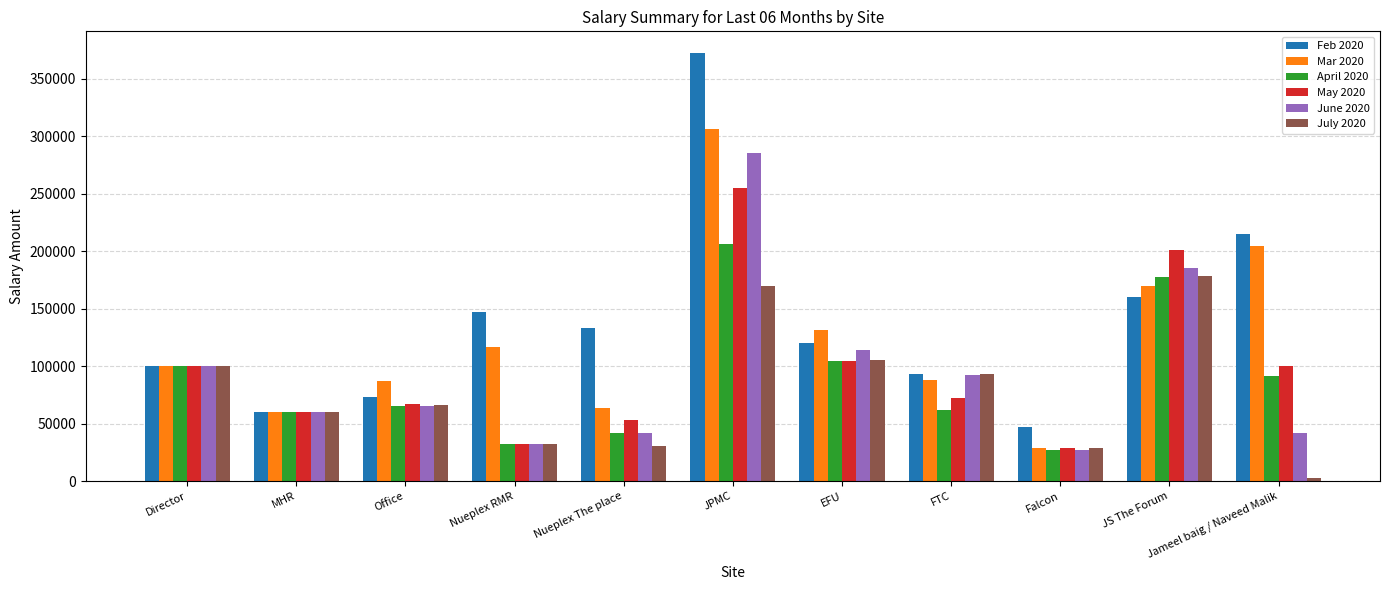

Which series has the largest total across all categories?

Feb 2020